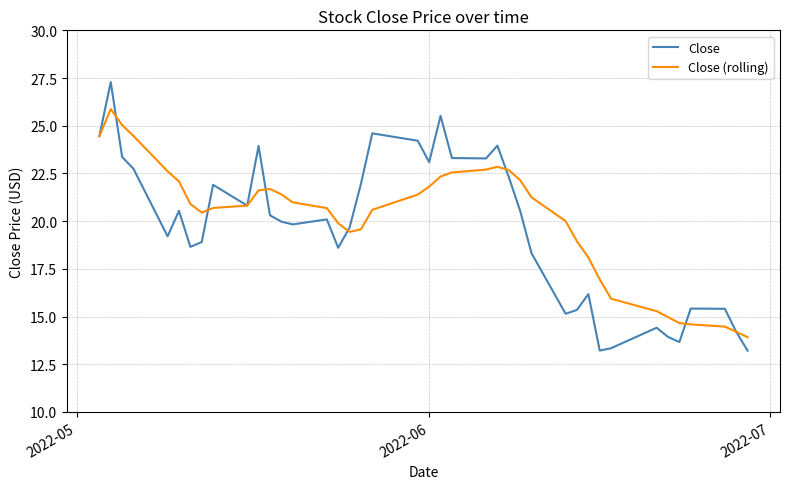

Which series has the largest range (max minus min)?

Close